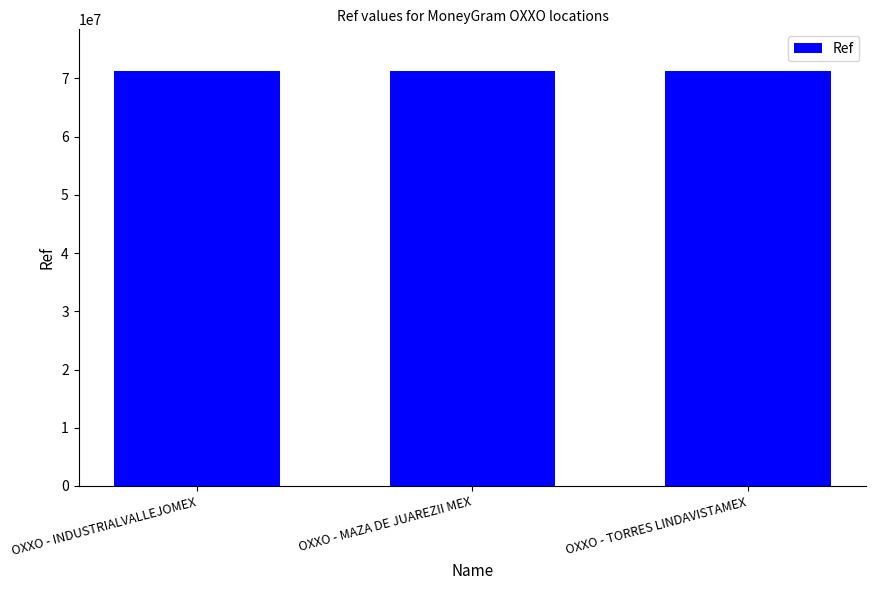

What is the ratio of the value at OXXO - MAZA DE JUAREZII MEX to the value at OXXO - TORRES LINDAVISTAMEX?

1.0